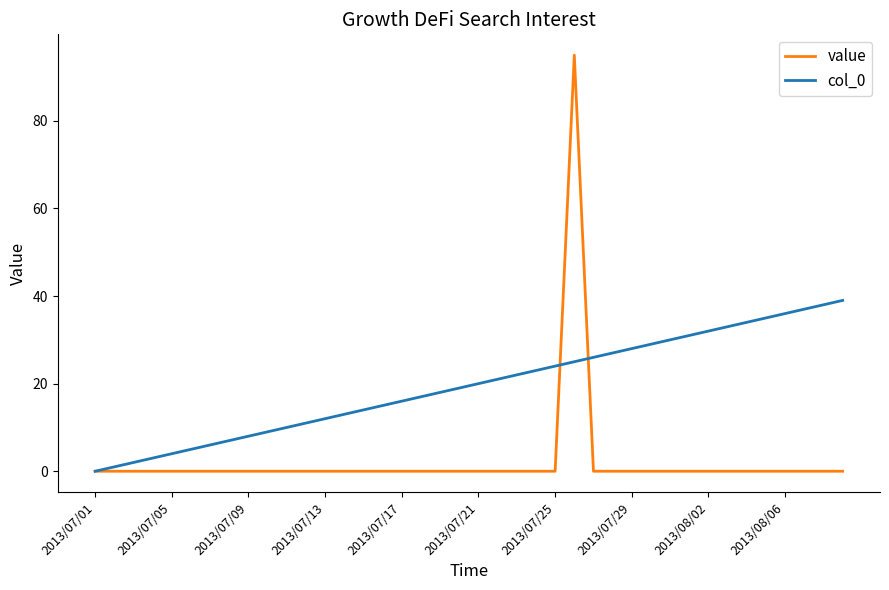

Which series has the largest range (max minus min)?

value